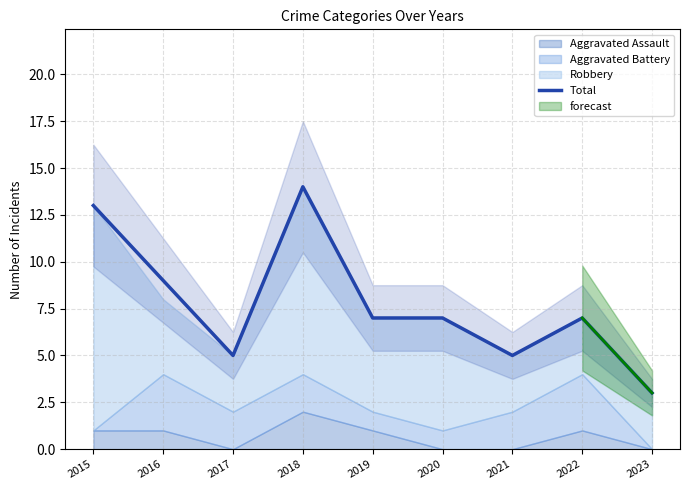

List the labels in order of value, smallest first.

2023, 2017, 2021, 2019, 2020, 2022, 2016, 2015, 2018